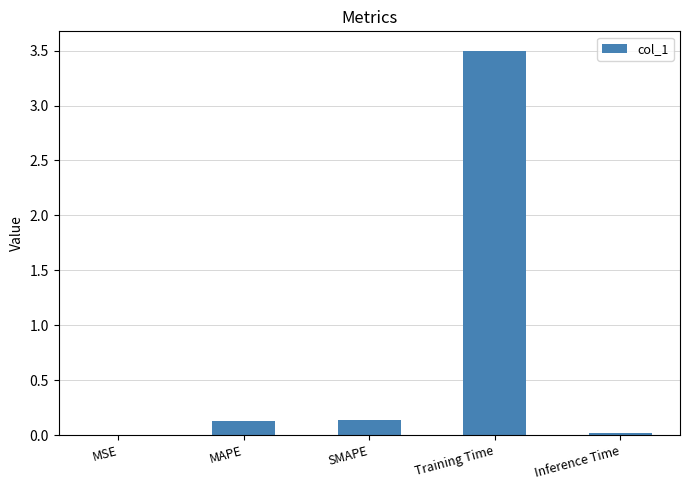

What is the sum of all values?

3.8